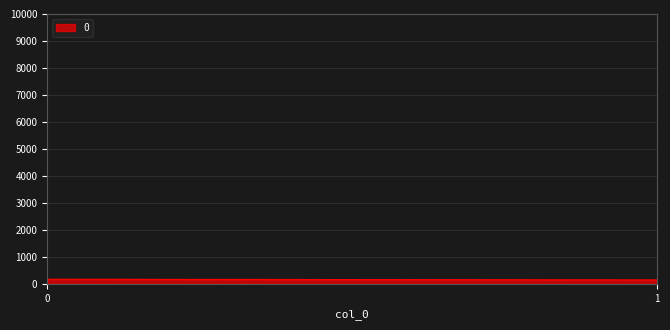

What is the sum of all values?

315